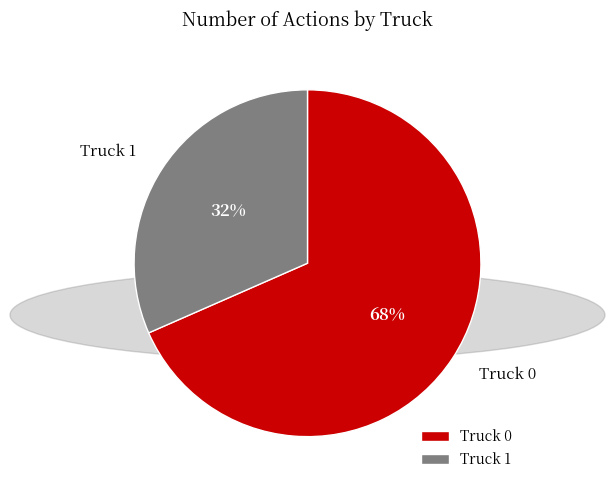

Is it true that Truck 0 is 75% of the pie?

False